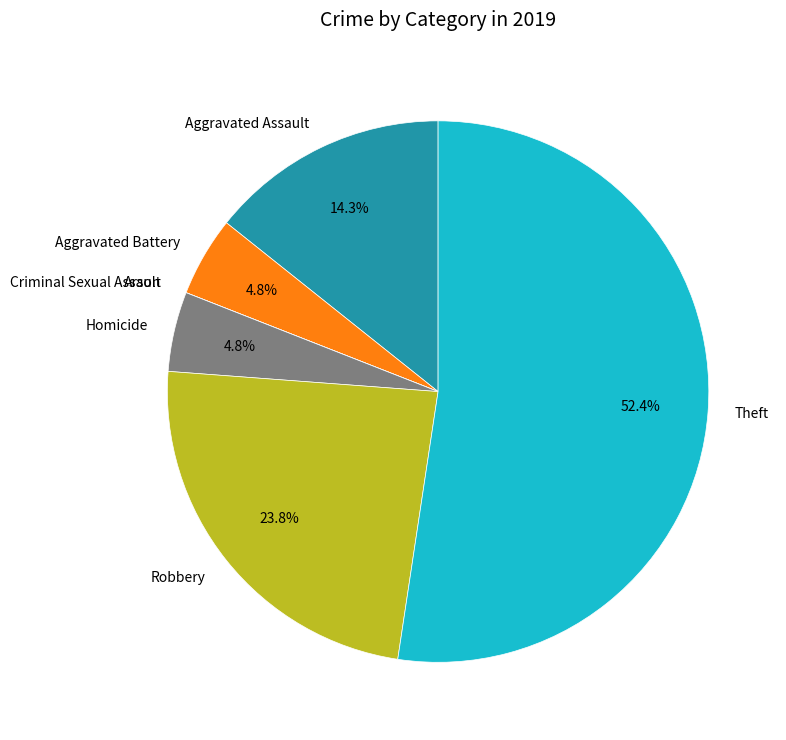

Between Robbery and Homicide, which is larger?

Robbery